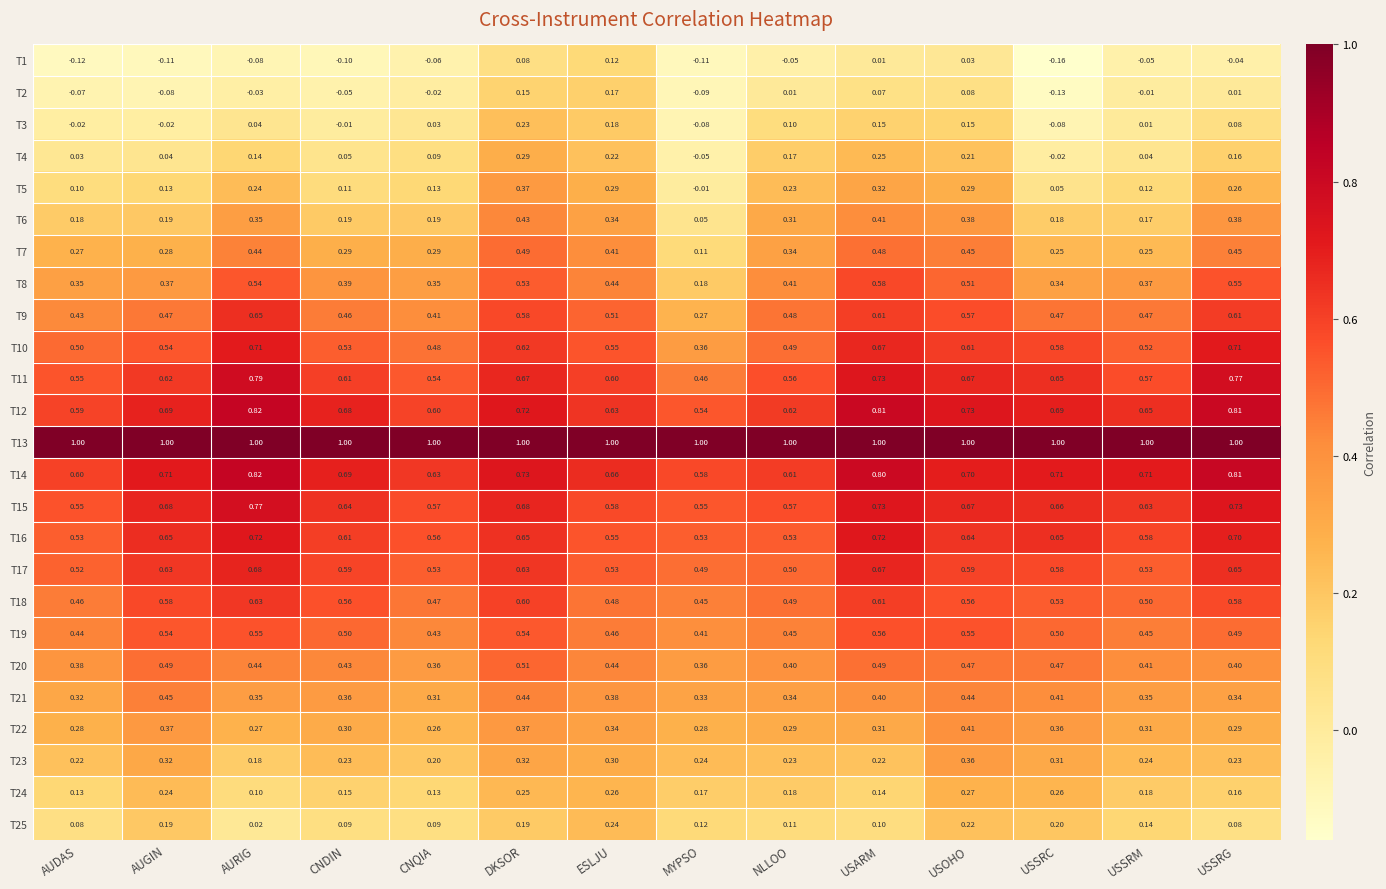

Where is T24 nearest to the value 0?

AURIG